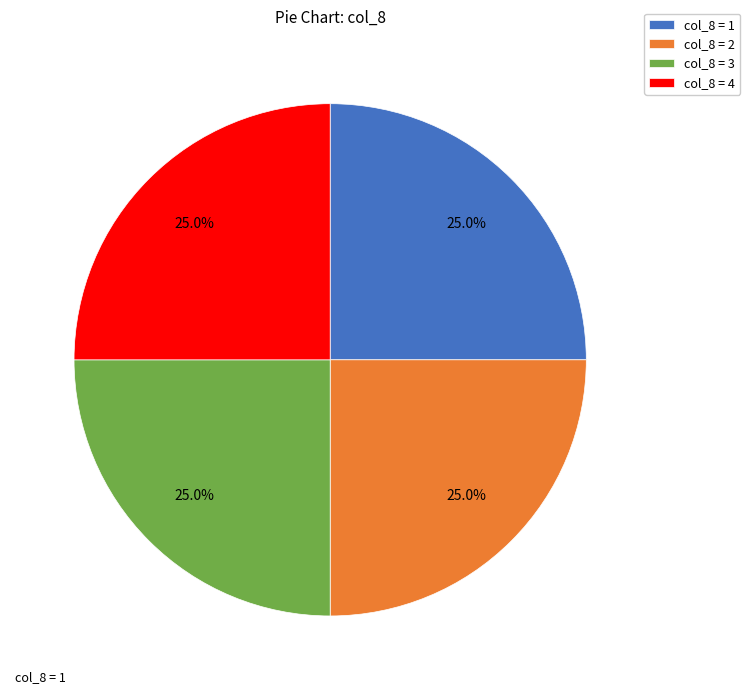

How many slices are in this pie chart?

4